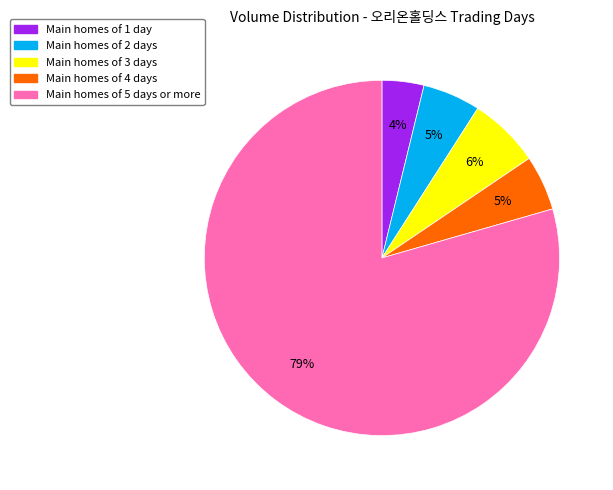

Is there any slice that represents more than half of the pie?

Yes